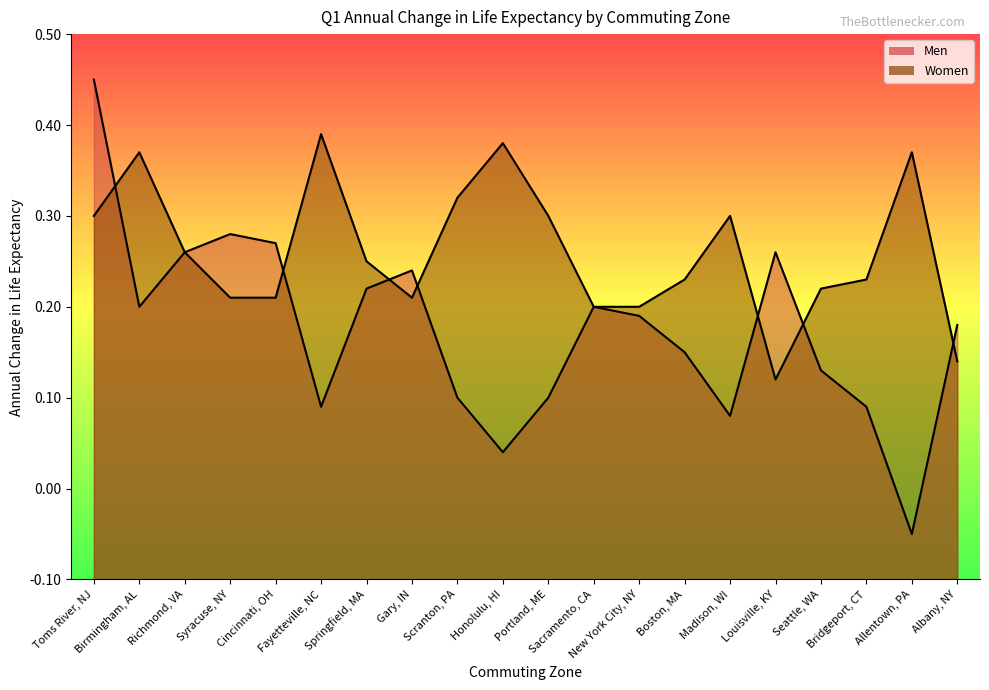

Reading right to left, extract all data points from this chart.

Men: Albany, NY=0.2	Allentown, PA=-0.1	Bridgeport, CT=0.1	Seattle, WA=0.1	Louisville, KY=0.3	Madison, WI=0.1	Boston, MA=0.1	New York City, NY=0.2	Sacramento, CA=0.2	Portland, ME=0.1	Honolulu, HI=0.0	Scranton, PA=0.1	Gary, IN=0.2	Springfield, MA=0.2	Fayetteville, NC=0.1	Cincinnati, OH=0.3	Syracuse, NY=0.3	Richmond, VA=0.3	Birmingham, AL=0.2	Toms River, NJ=0.5
Women: Albany, NY=0.1	Allentown, PA=0.4	Bridgeport, CT=0.2	Seattle, WA=0.2	Louisville, KY=0.1	Madison, WI=0.3	Boston, MA=0.2	New York City, NY=0.2	Sacramento, CA=0.2	Portland, ME=0.3	Honolulu, HI=0.4	Scranton, PA=0.3	Gary, IN=0.2	Springfield, MA=0.2	Fayetteville, NC=0.4	Cincinnati, OH=0.2	Syracuse, NY=0.2	Richmond, VA=0.3	Birmingham, AL=0.4	Toms River, NJ=0.3